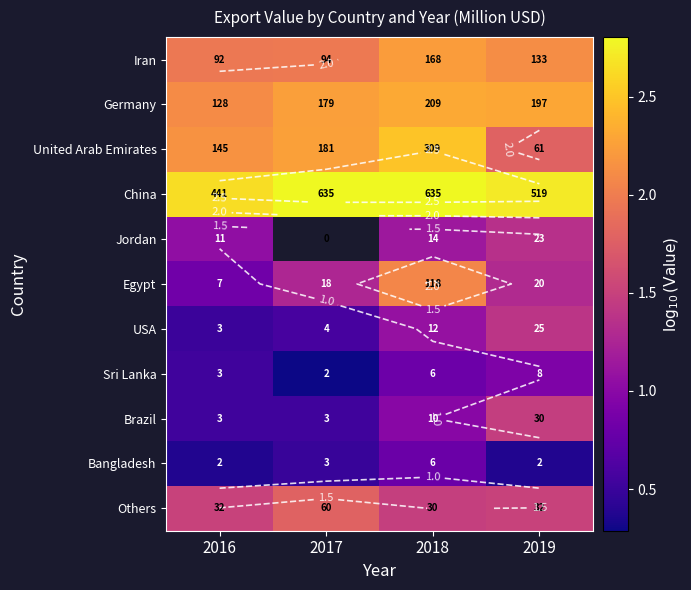

At 2018, list the series in order from smallest to largest.

Bangladesh, Sri Lanka, Brazil, USA, Jordan, Others, Egypt, Iran, Germany, United Arab Emirates, China